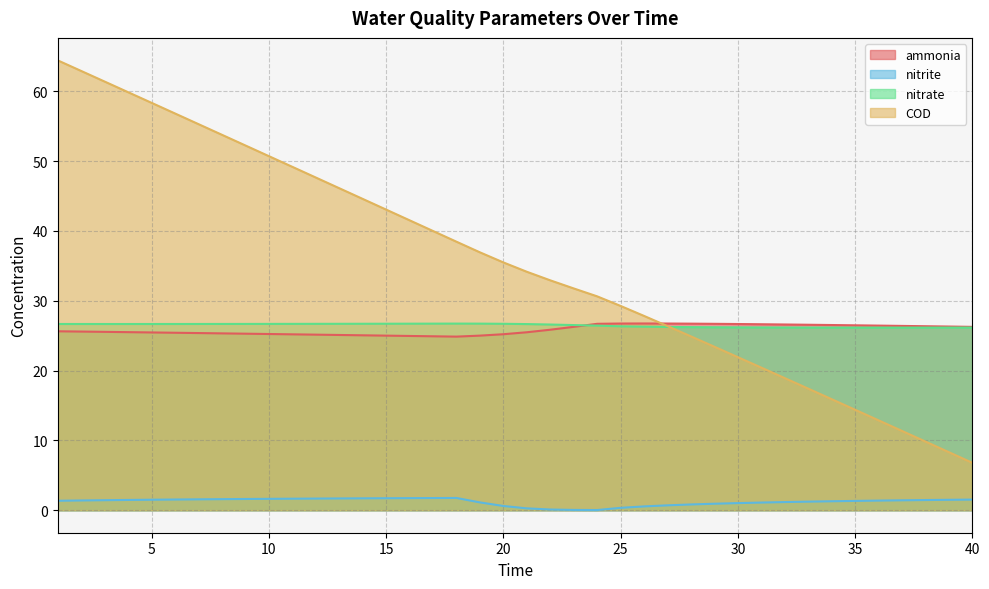

What is the value of the nitrite point at the 22nd from the left?

0.1